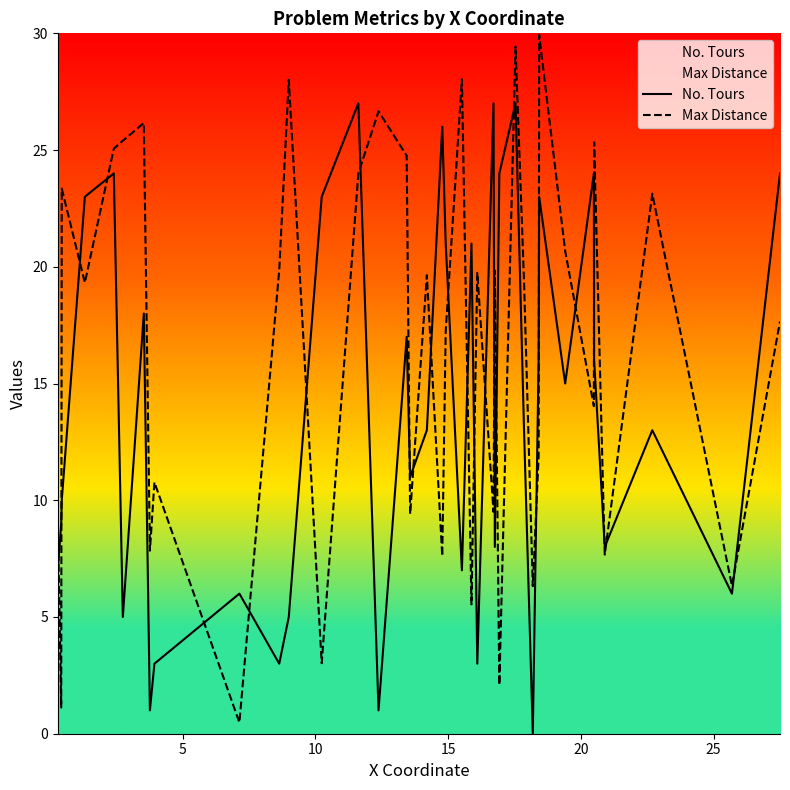

Is the value of No. Tours at 20 greater than the value of Max Distance at 37?

Yes